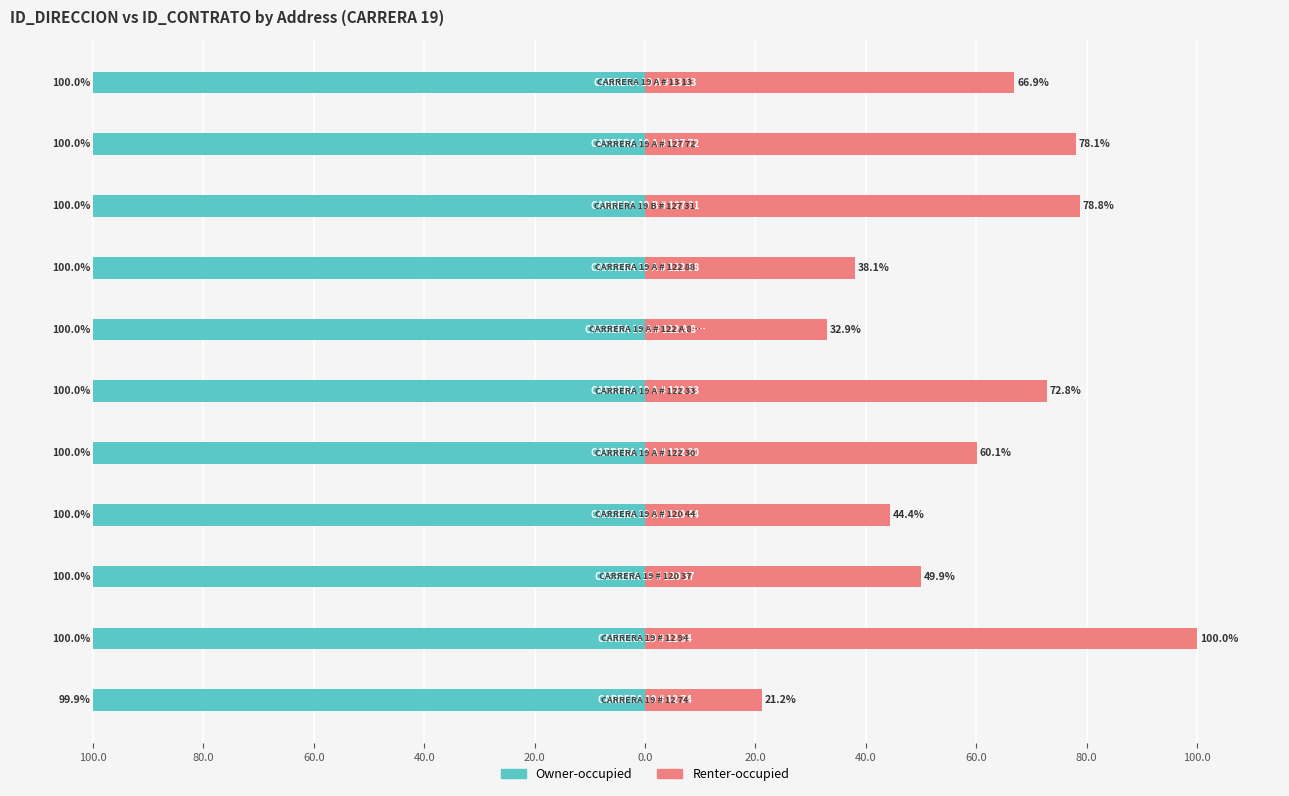

Count the number of data series in this chart.

2